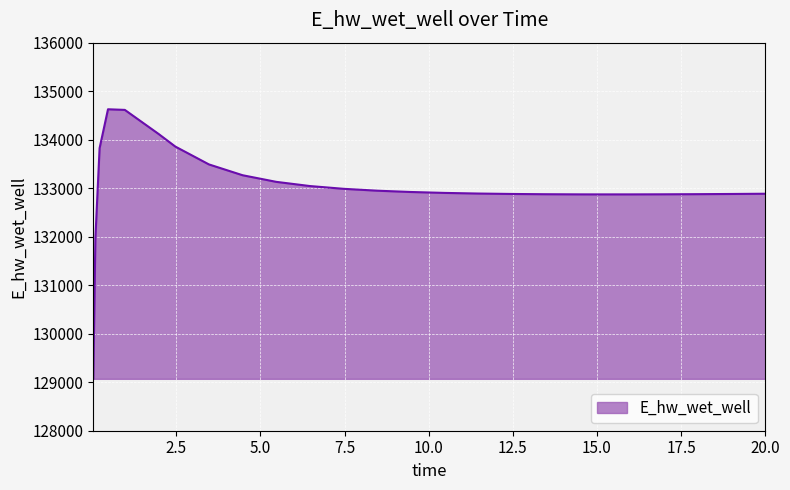

What is the maximum value shown in the chart?

134626.9